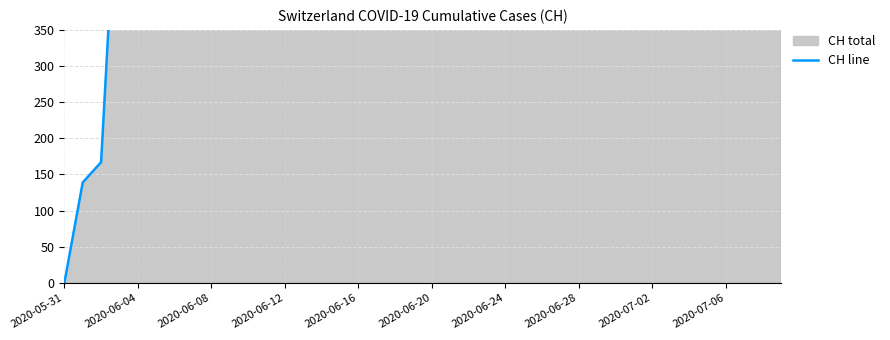

What is the sum of all values?

23653